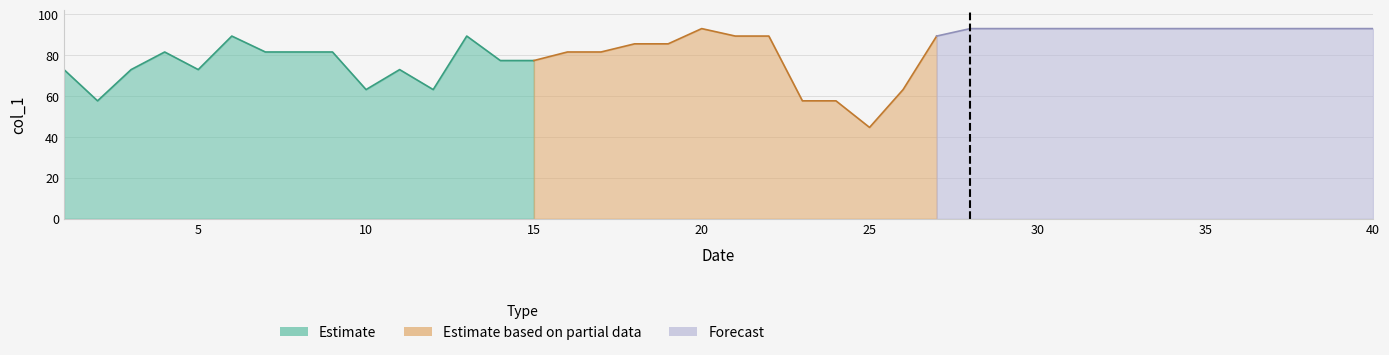

Is it true that the value at 2 is 33.4?

False